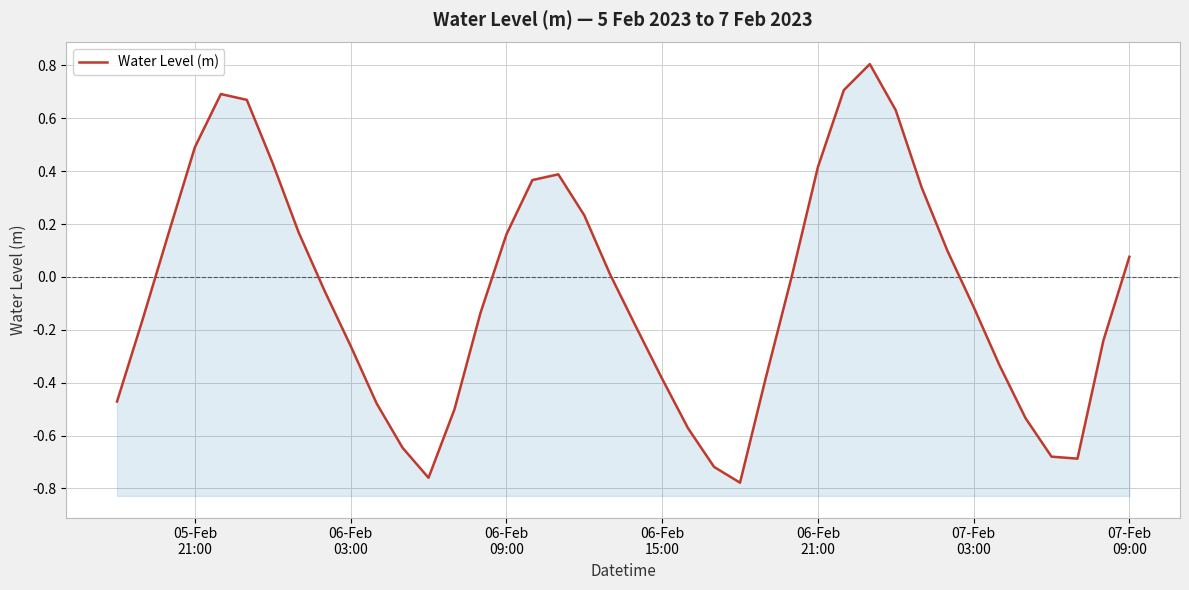

How many lines are shown in the chart?

1